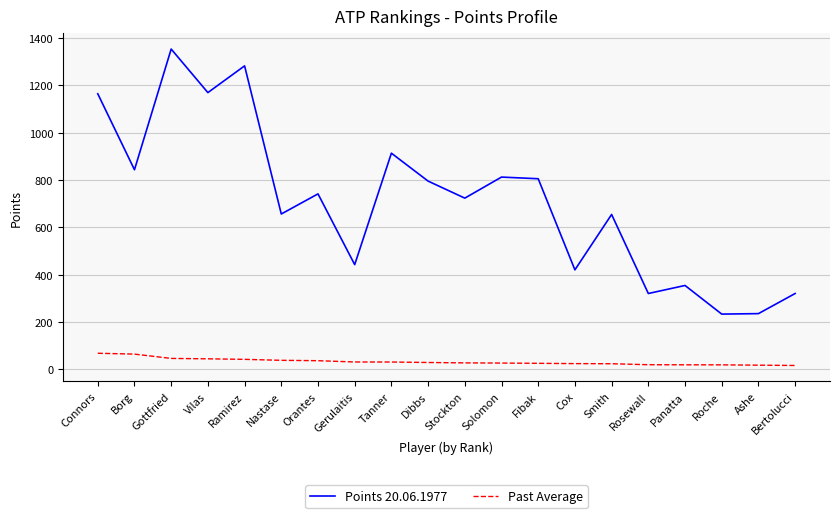

At how many categories does at least one series exceed 225?

20